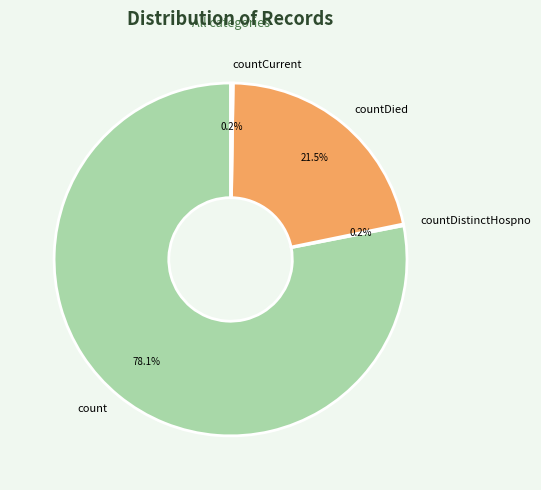

How much of the chart is everything except countDied?

78.5%